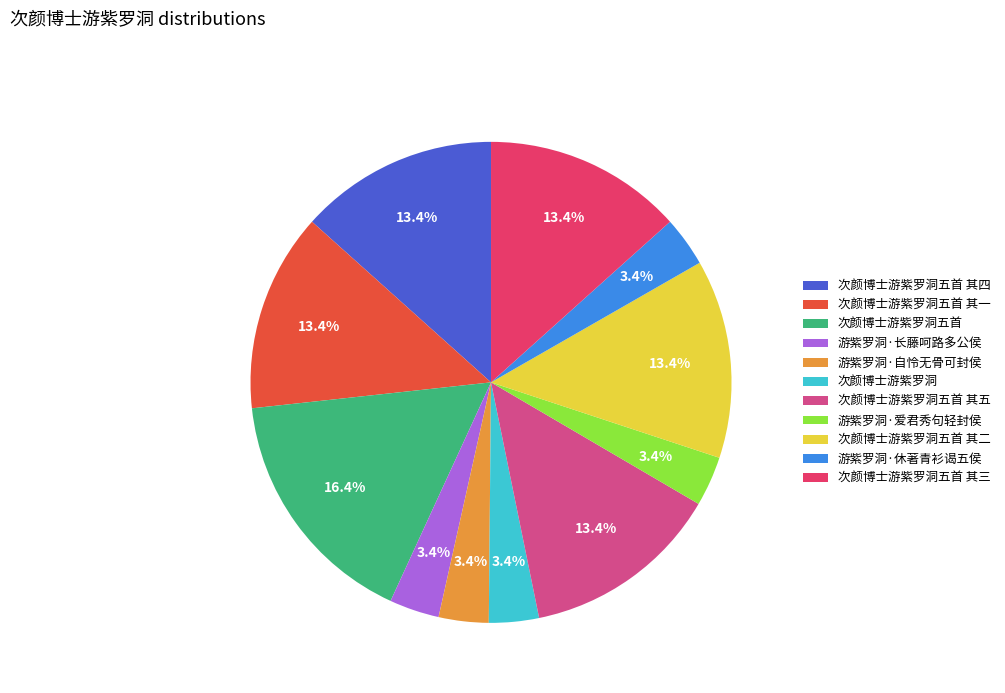

Is it true that 次颜博士游紫罗洞五首 其二 is 23% of the pie?

False